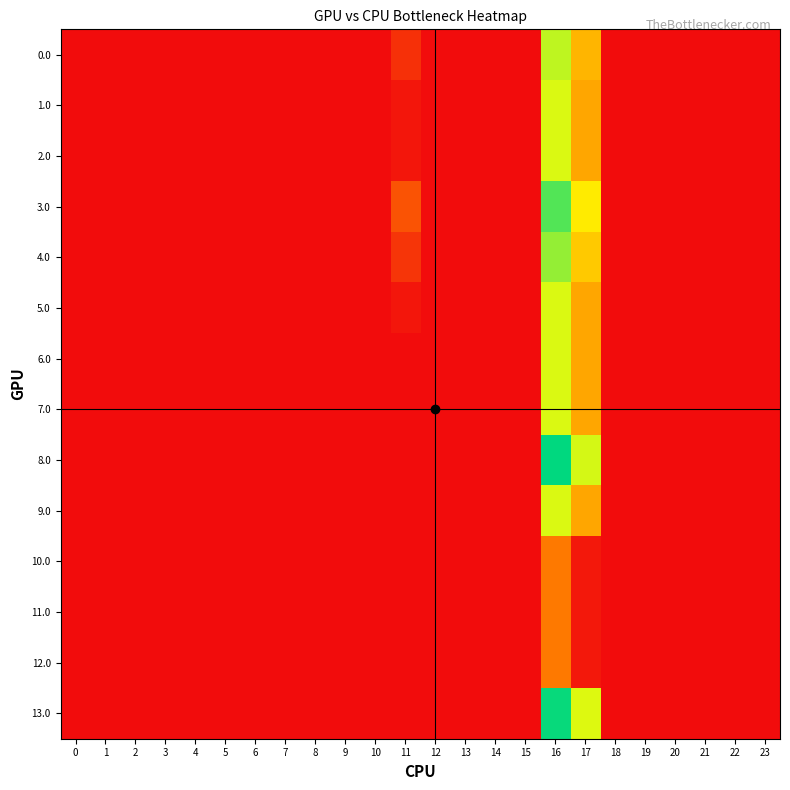

How many series are shown in this chart?

14